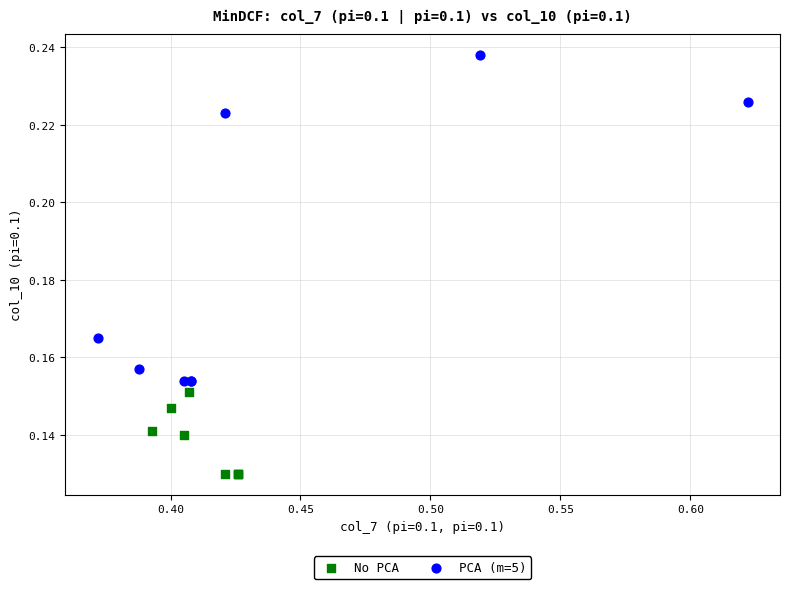

Which series contains the lowest Y value?

No PCA